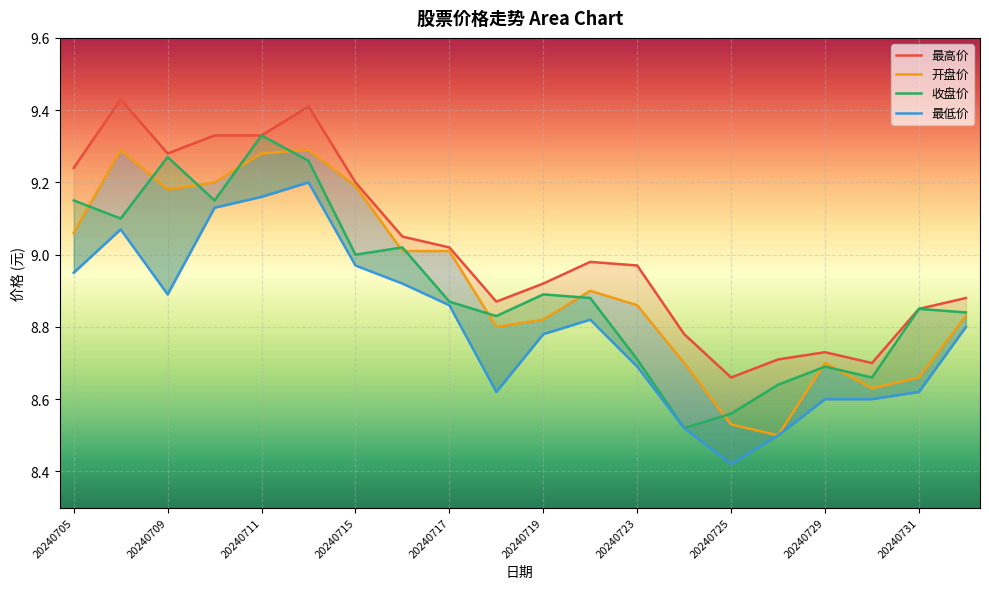

True or false: 开盘价 and 最低价 cross at least once.

False